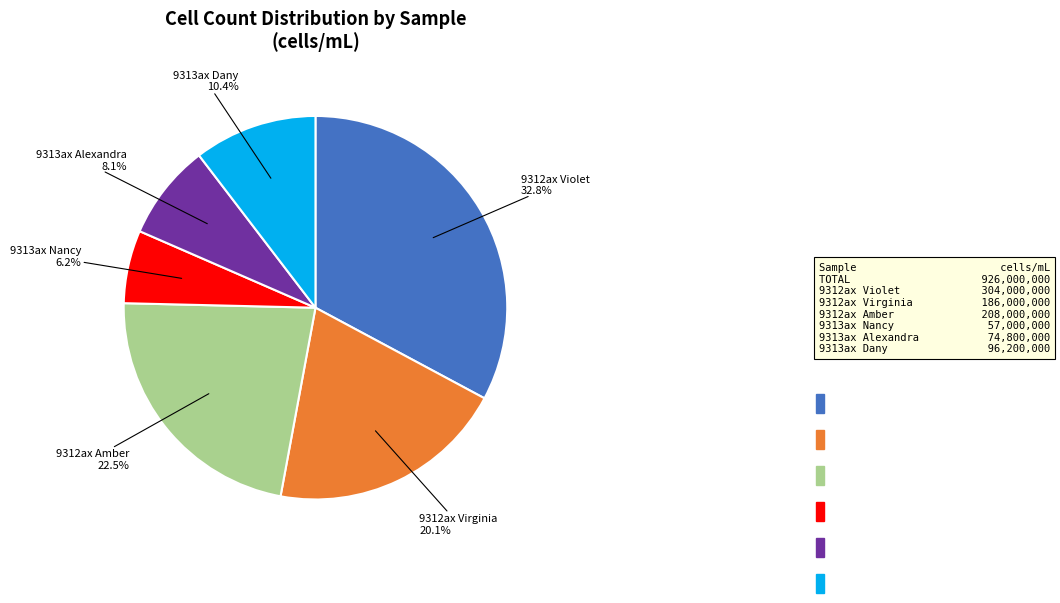

Is there a majority slice in this chart?

No